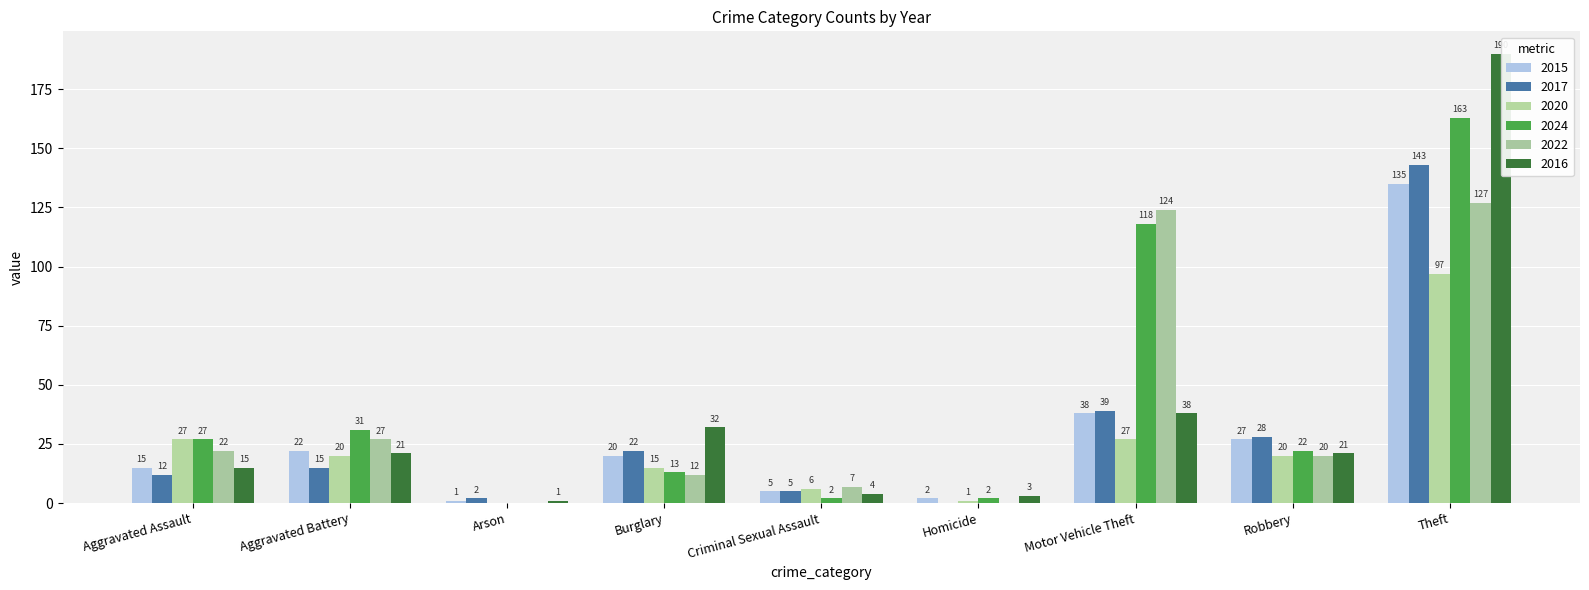

How many bars are there in total?

54